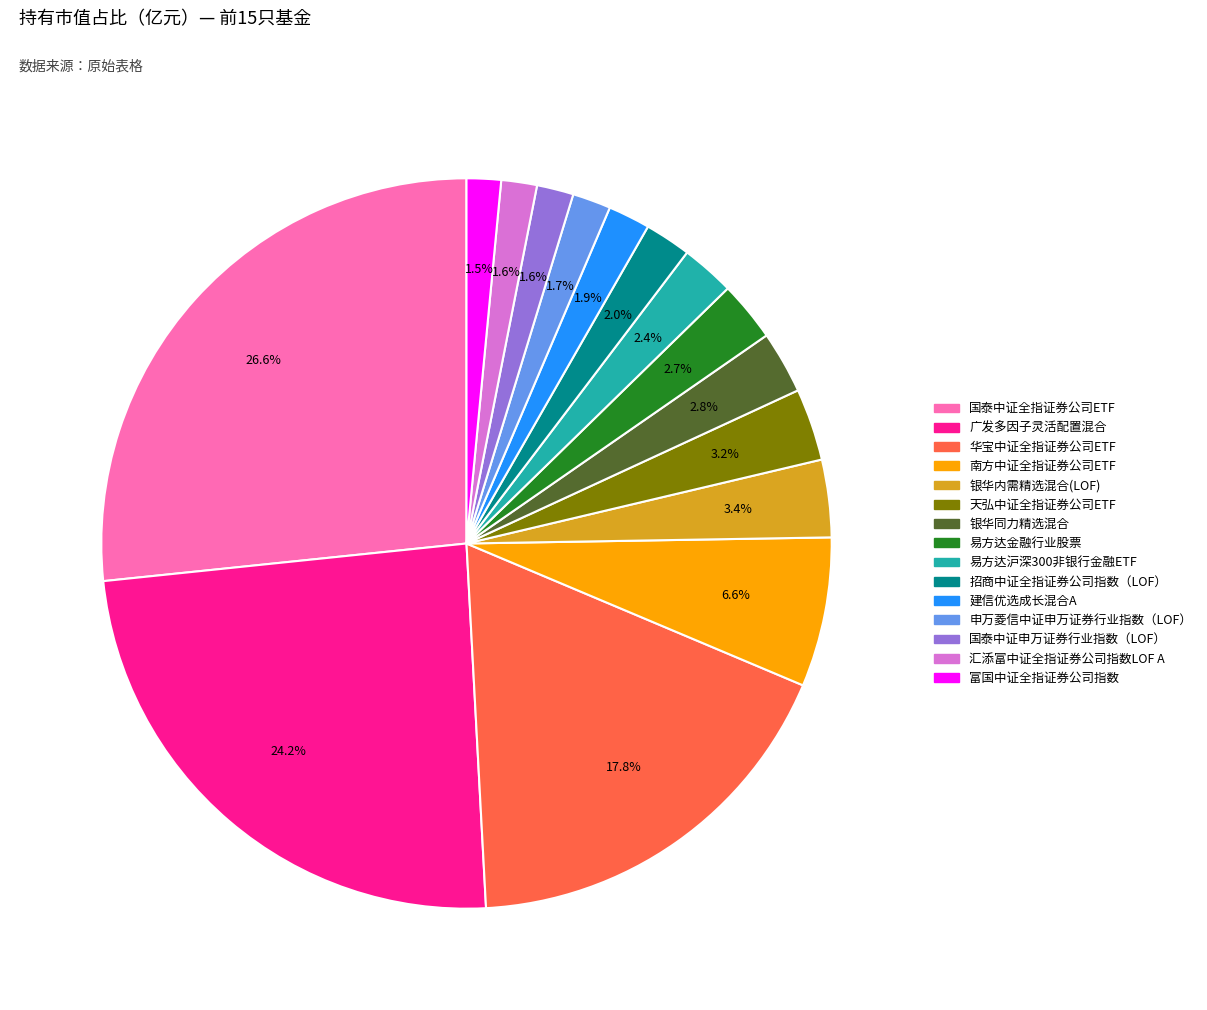

The 招商中证全指证券公司指数（LOF） slice represents 2% of the pie. True or false?

True